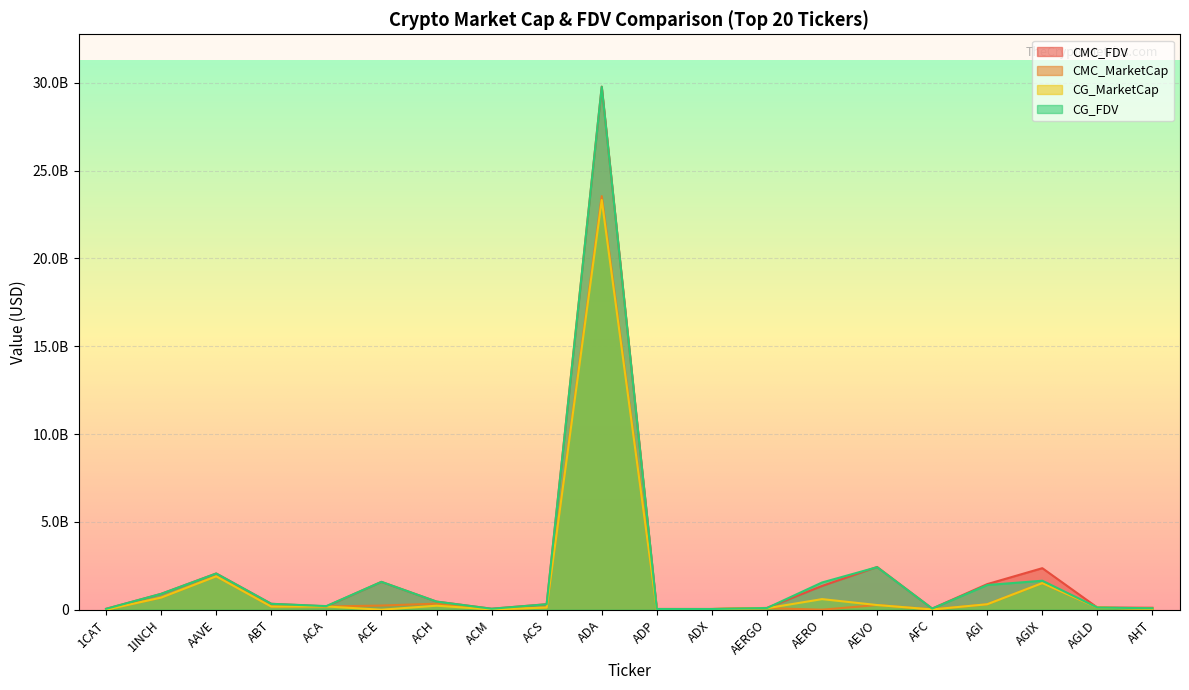

At which category is the sum across all series the highest?

ADA